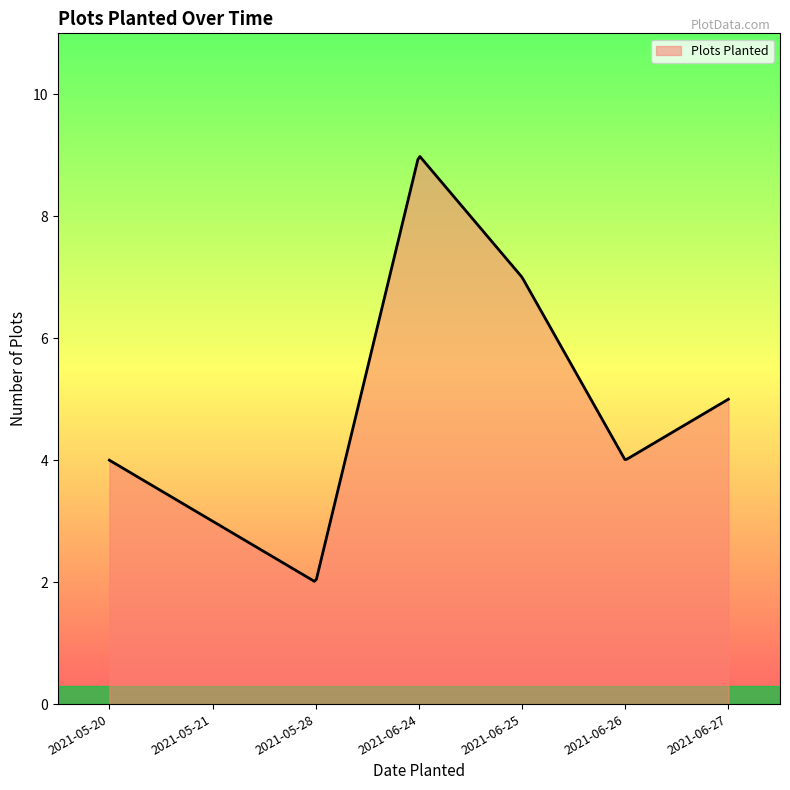

What is the greatest value displayed?

9.0